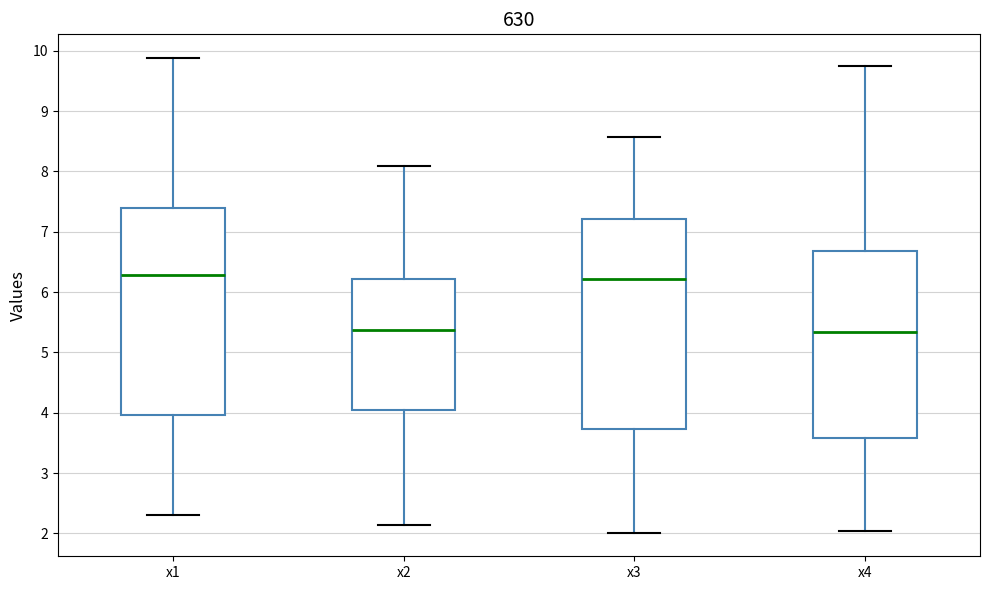

Reading left to right, read every box against the y-axis: the position of its median line, the range the box covers, and the ends of its whiskers. The values are not printed on the chart, so give them approximately, as read against the axis.

x1: median 6.3, box 4.0 to 7.4, whiskers 2.3 to 9.9
x2: median 5.4, box 4.0 to 6.2, whiskers 2.1 to 8.1
x3: median 6.2, box 3.7 to 7.2, whiskers 2.0 to 8.6
x4: median 5.3, box 3.6 to 6.7, whiskers 2.0 to 9.8